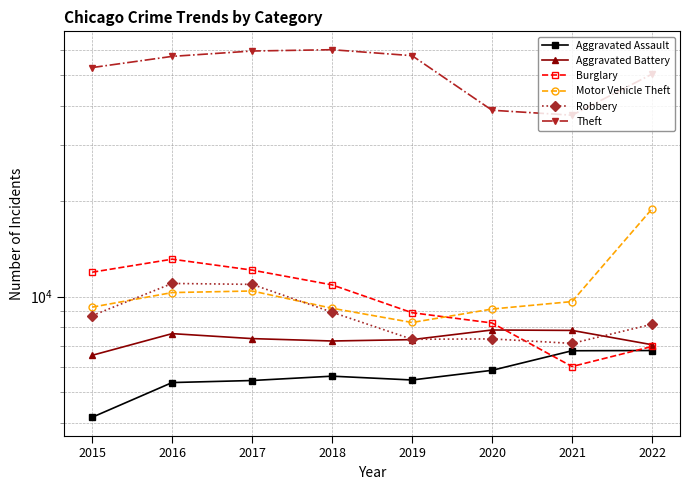

Which has a higher value, 2015 or 2022?

2022